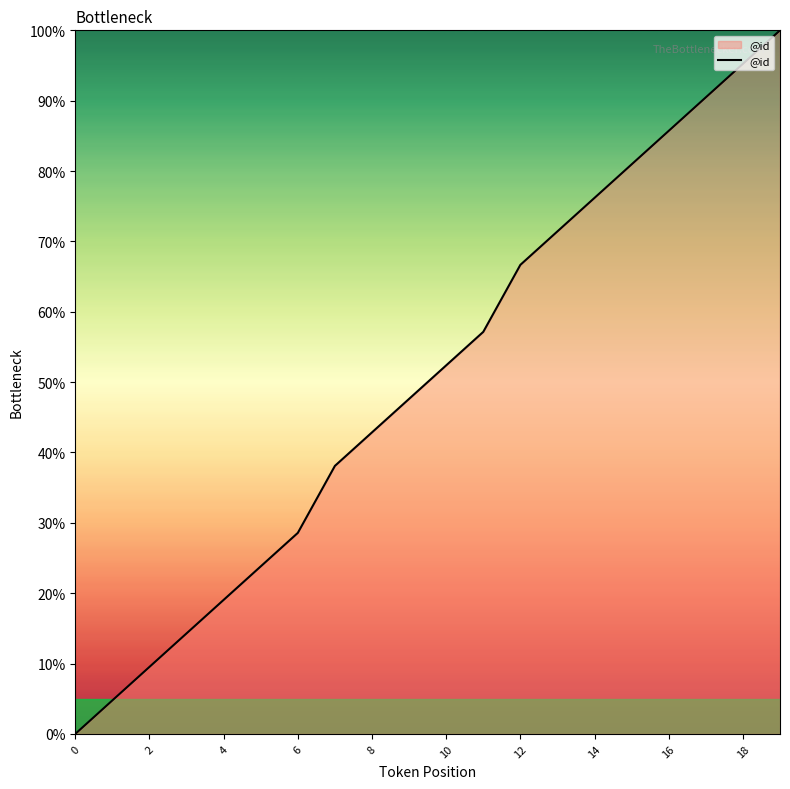

What is the maximum value shown in the chart?

100.0